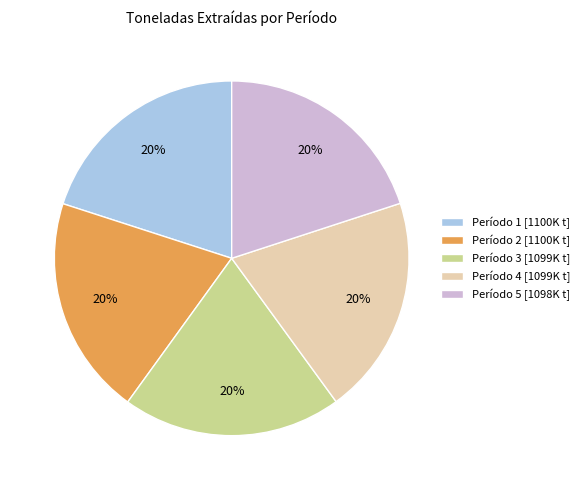

How many segments does this pie chart have?

5